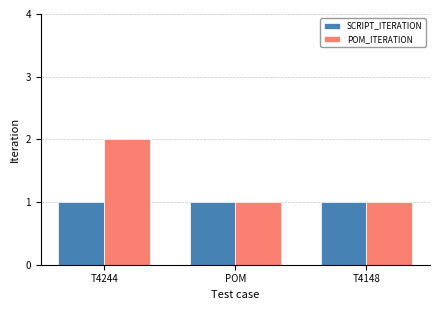

List the series in order of their peak value, lowest first.

SCRIPT_ITERATION, POM_ITERATION